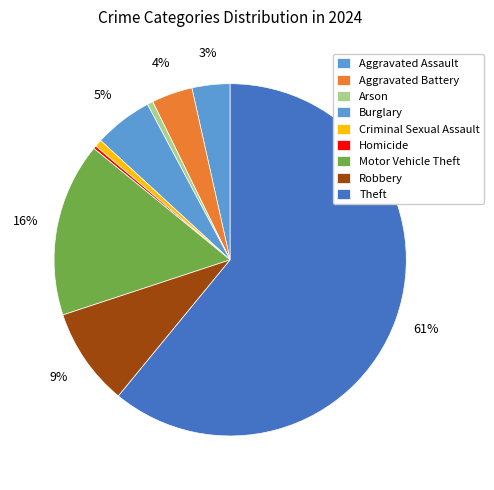

Combined, do Aggravated Battery and Motor Vehicle Theft account for over 50%?

No